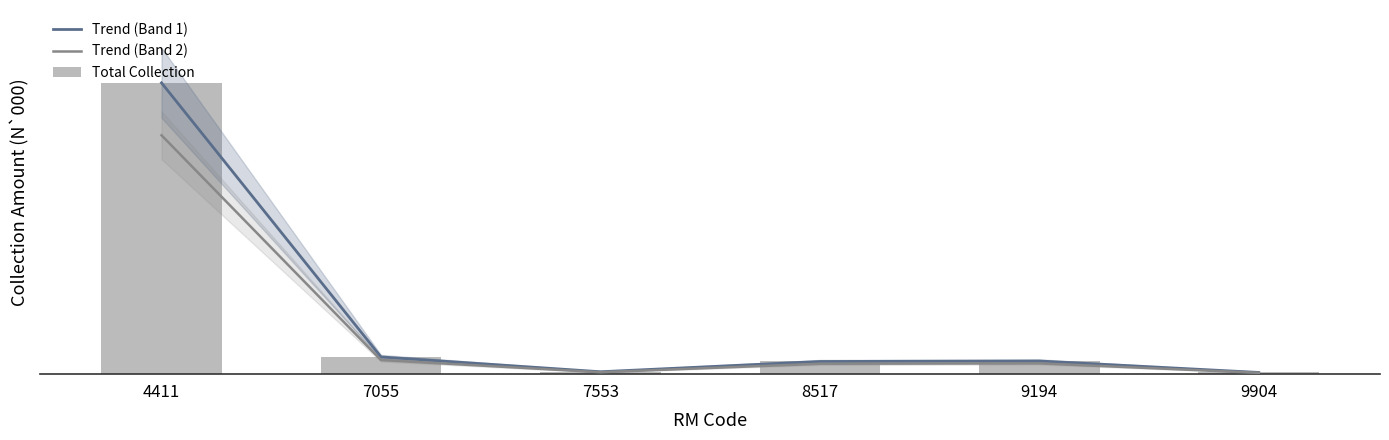

Count the number of data series in this chart.

3